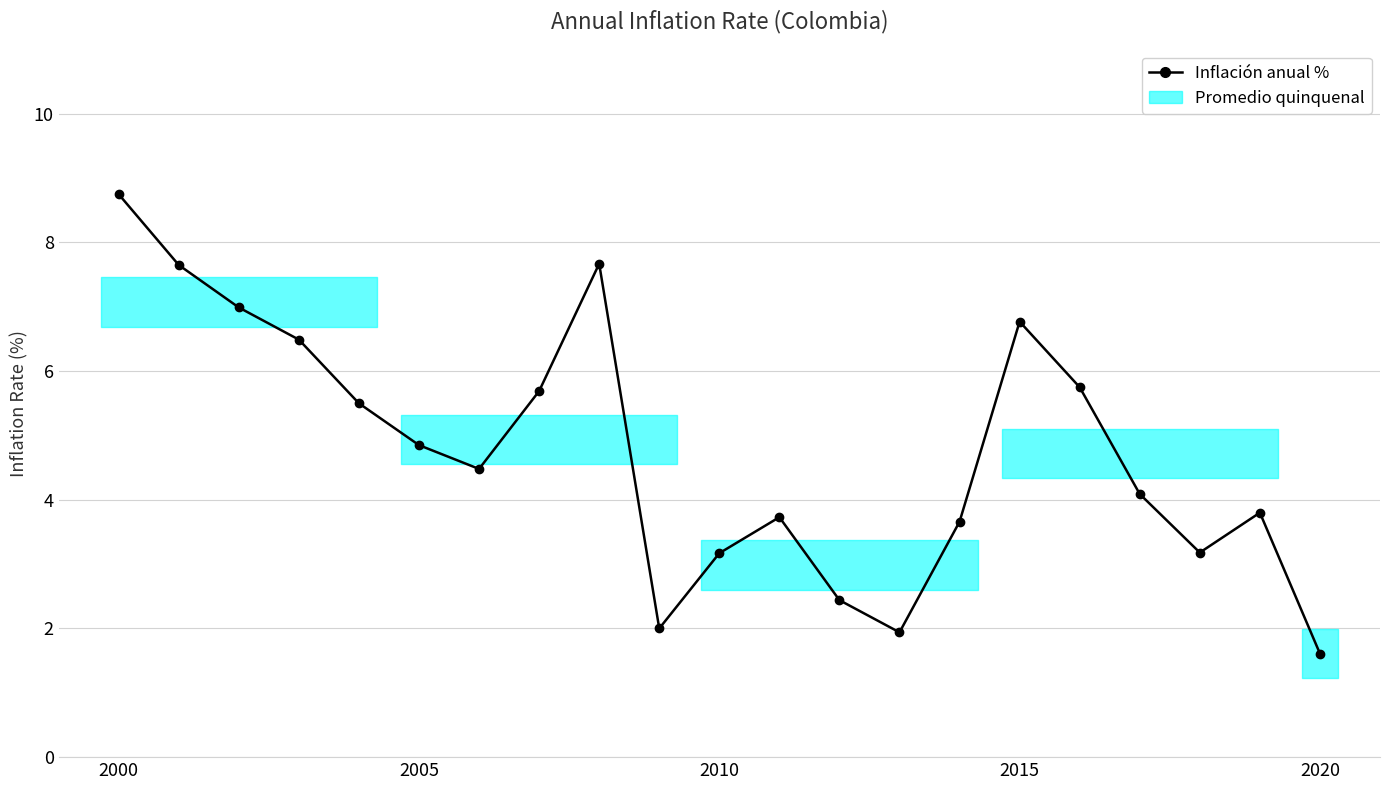

How many interior local peaks (higher than both neighbors) does the data have?

4